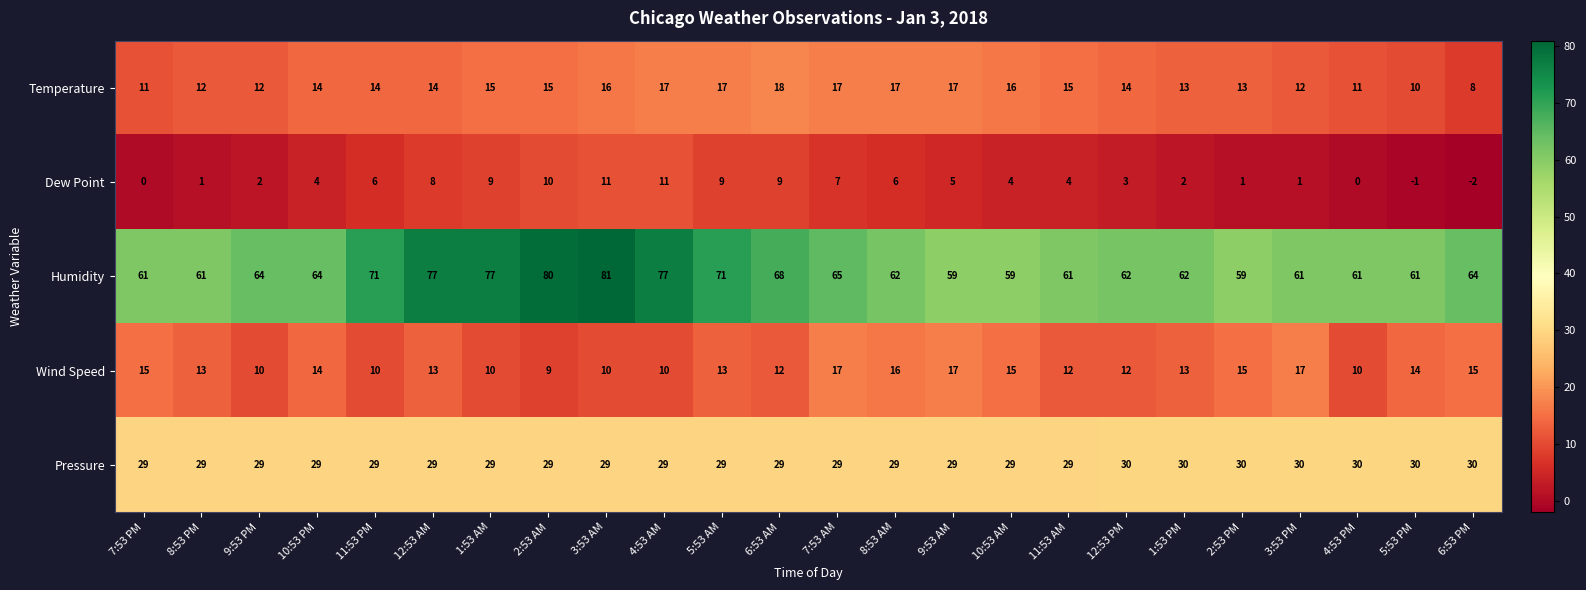

What is the minimum value shown in the chart?

-2